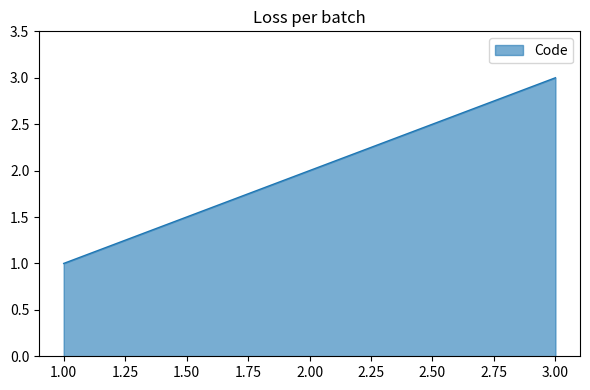

Between 1.00 and 3.00, which is larger?

3.00